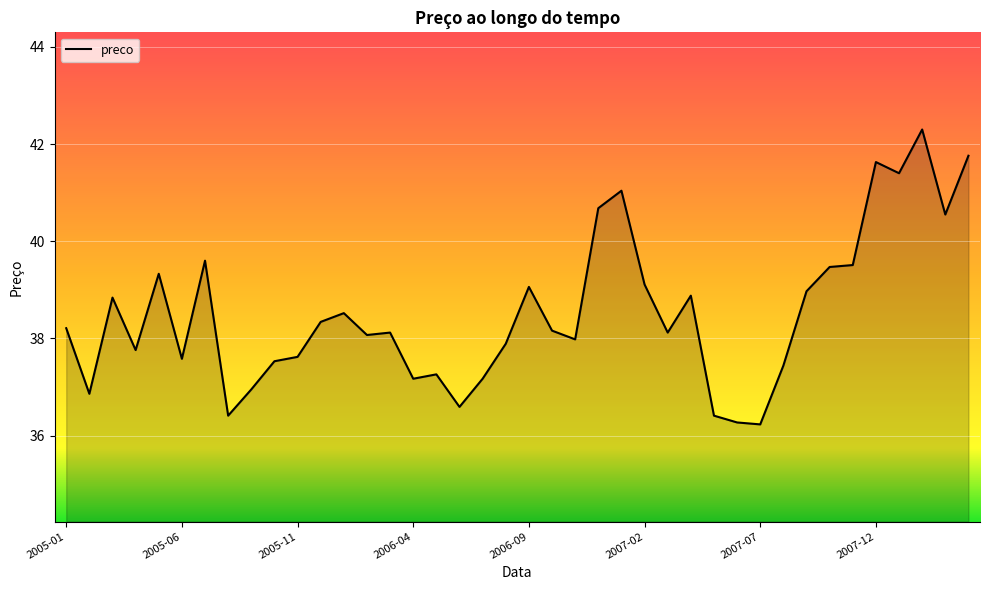

What is the minimum value shown in the chart?

36.2